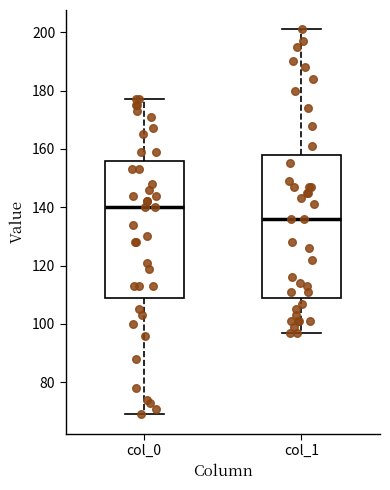

Reading left to right, read every box against the y-axis: the position of its median line, the range the box covers, and the ends of its whiskers. The values are not printed on the chart, so give them approximately, as read against the axis.

col_0: median 140, box 110 to 156, whiskers 70 to 178
col_1: median 136, box 110 to 158, whiskers 98 to 202